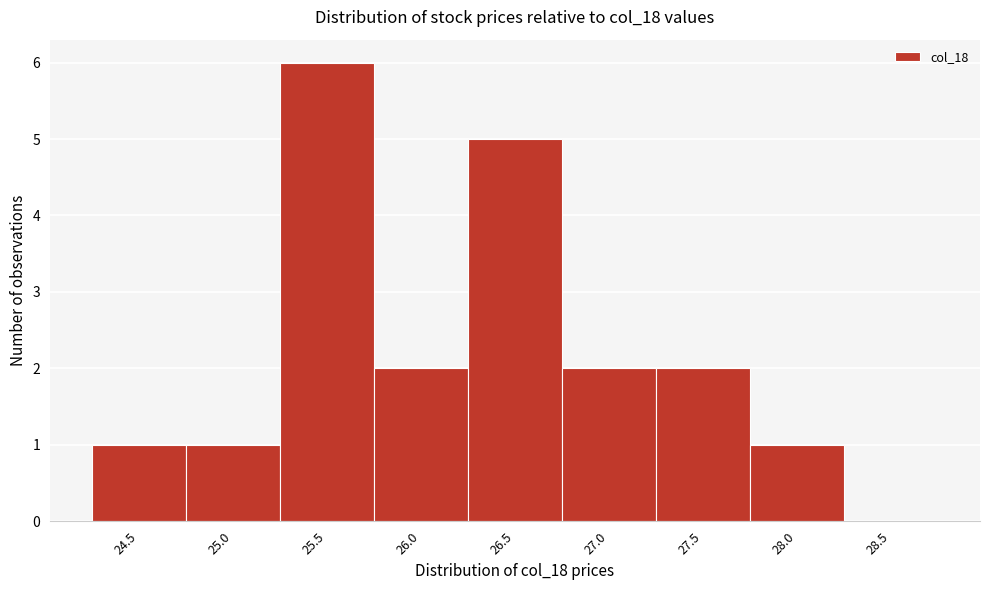

Reading right to left, what are all the values shown in this chart?

28.5=0	28.0=1	27.5=2	27.0=2	26.5=5	26.0=2	25.5=6	25.0=1	24.5=1